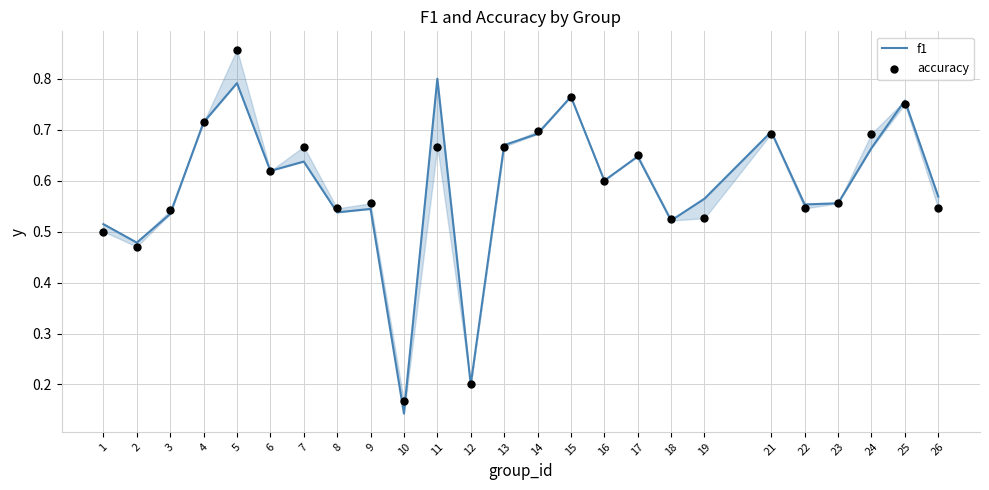

At how many categories does at least one series exceed 0?

25